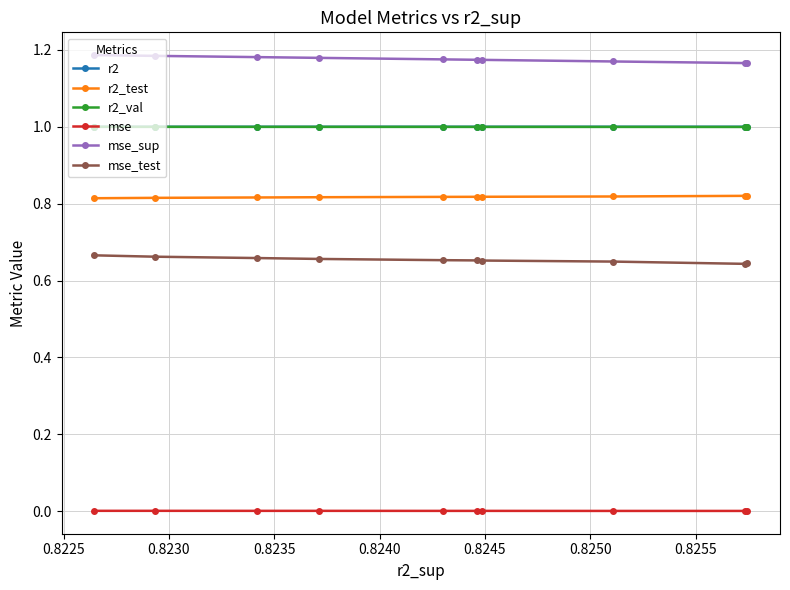

Which series has the largest total across all categories?

mse_sup